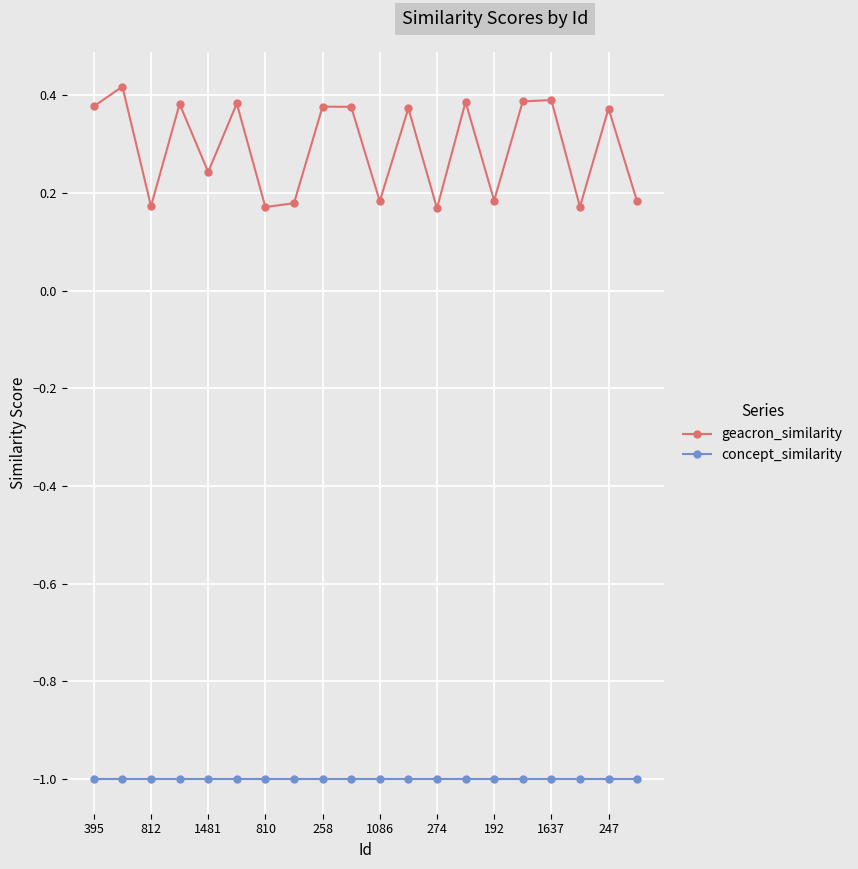

At how many categories does at least one series exceed 0?

20